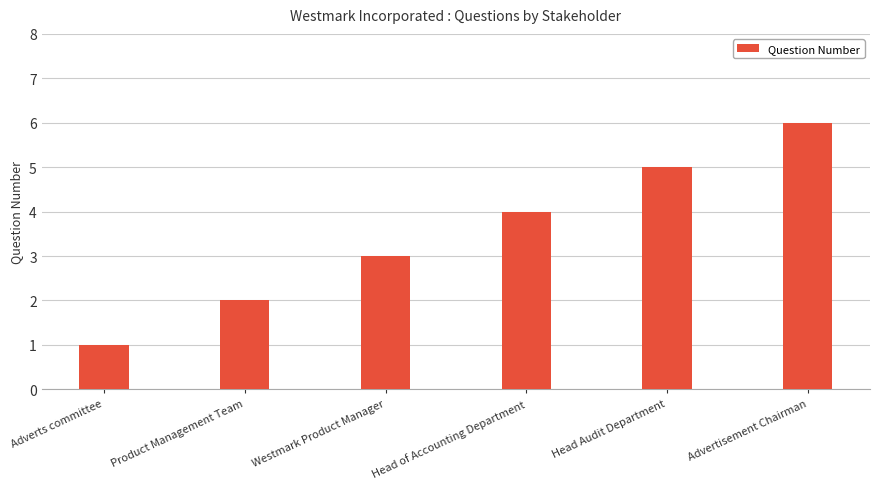

Which category has the highest value across all series?

Advertisement Chairman